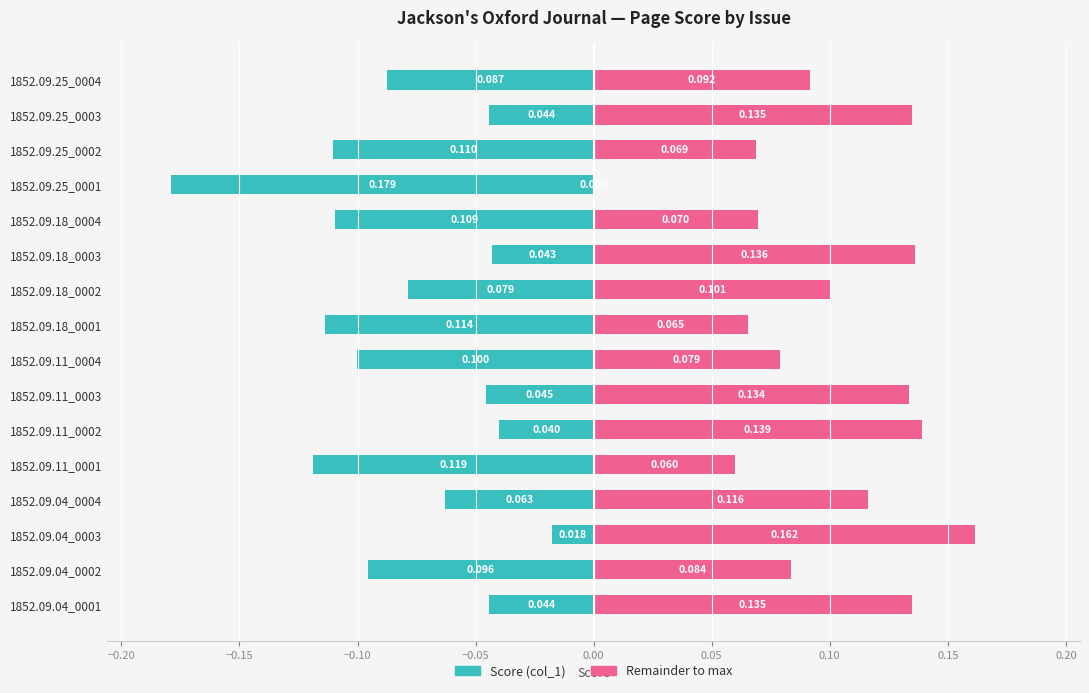

What is the approximate value of col_1 (remainder) at 1852.09.18_0002?

0.1